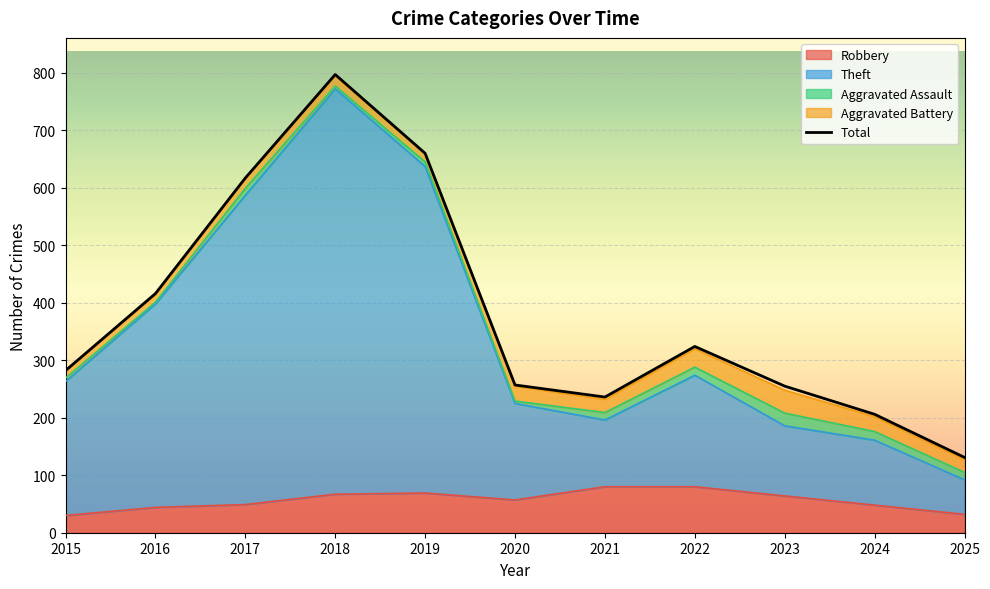

Which has a higher value, 2018 or 2017?

2018